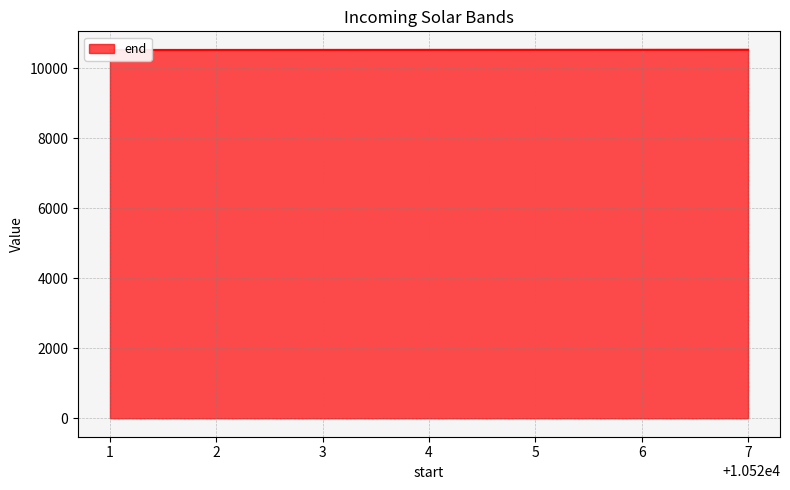

At which category does the chart reach its peak across all series?

7